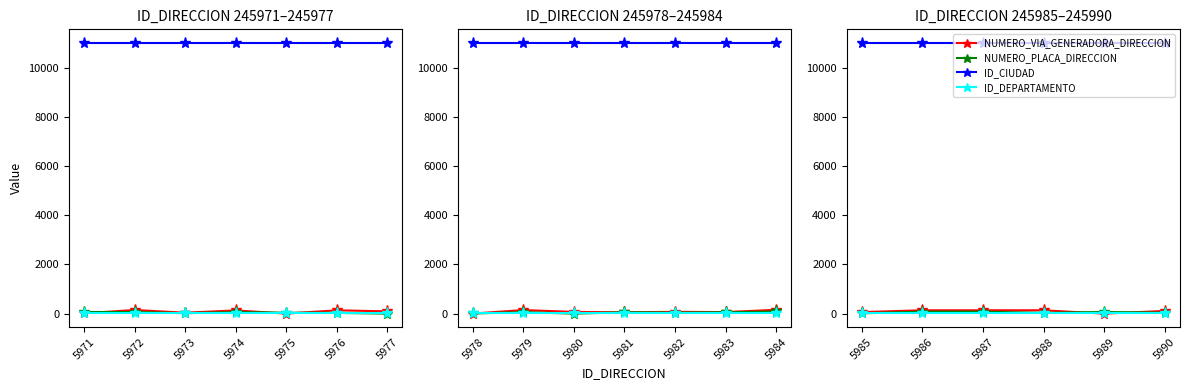

What is the difference between the second highest and second lowest values in the NUMERO_PLACA_DIRECCION series?

50